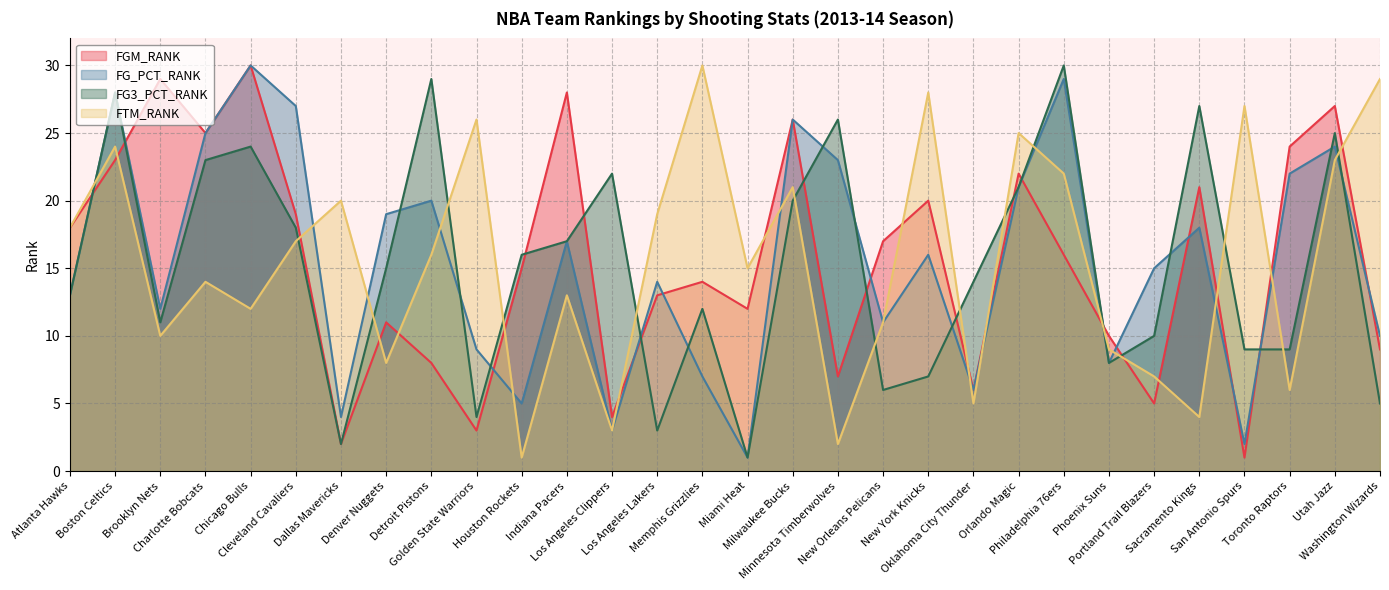

What is the maximum value shown in the chart?

30